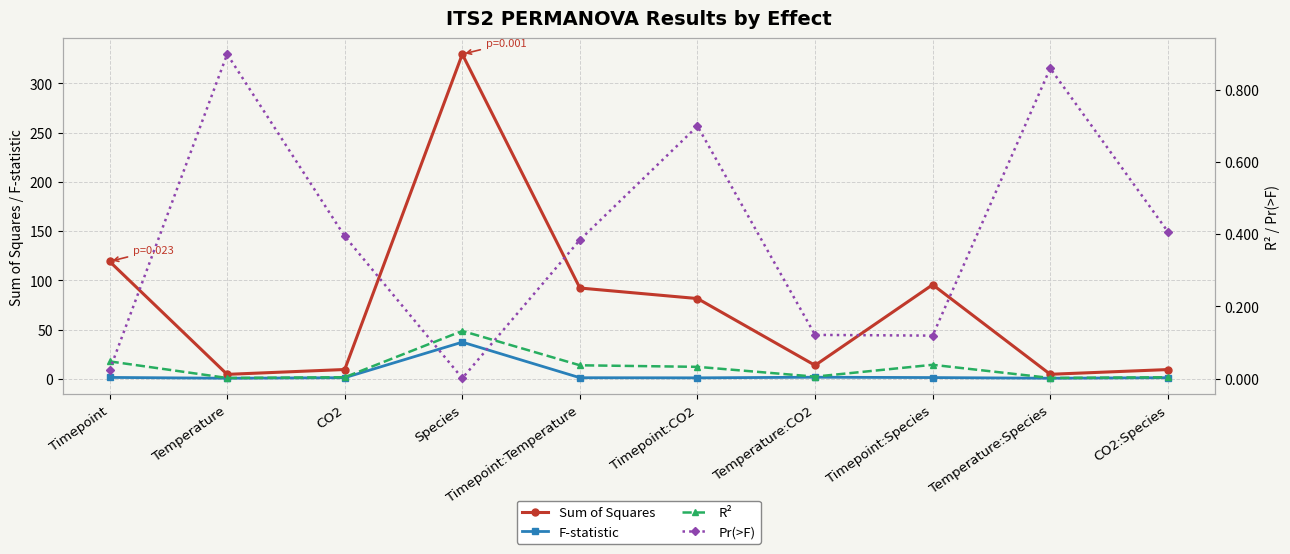

Does the chart display data point markers on the line(s)?

Yes